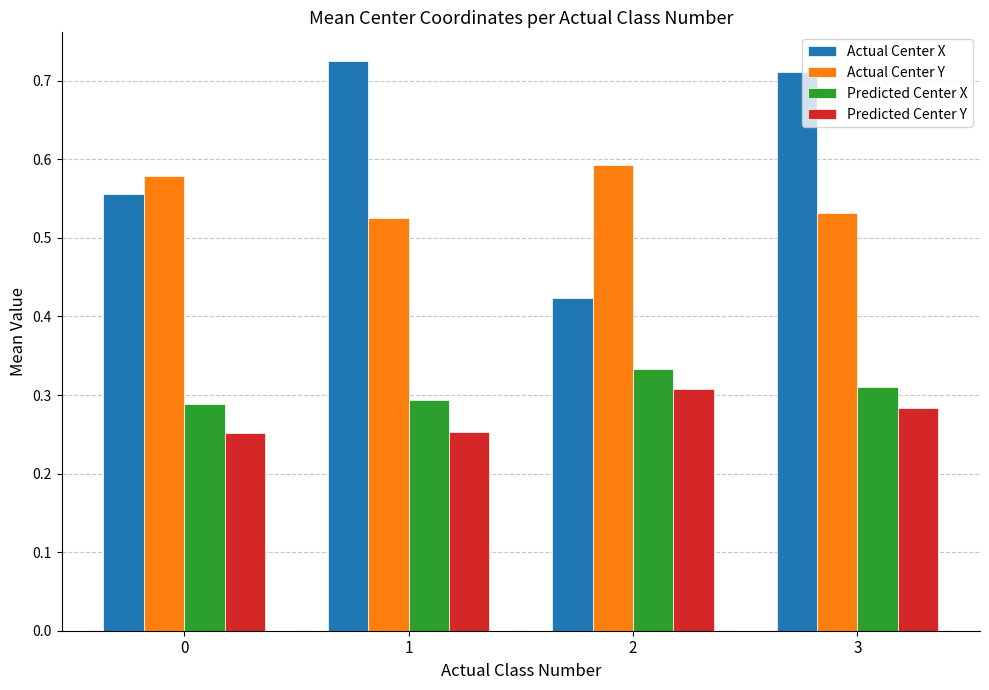

True or false: Actual Center X has a value of 0.6 at 0.

True